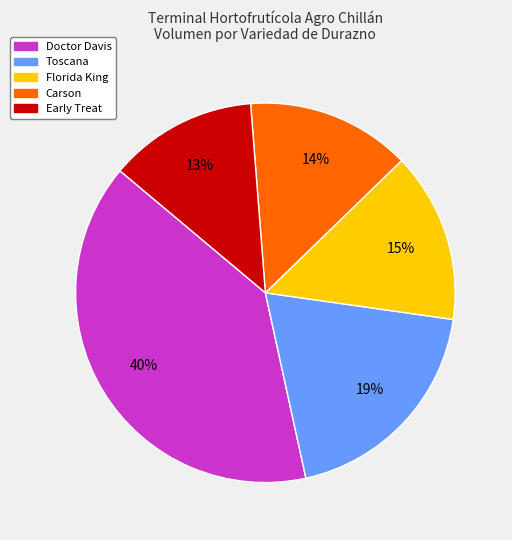

Combined, do Early Treat and Florida King account for over 50%?

No